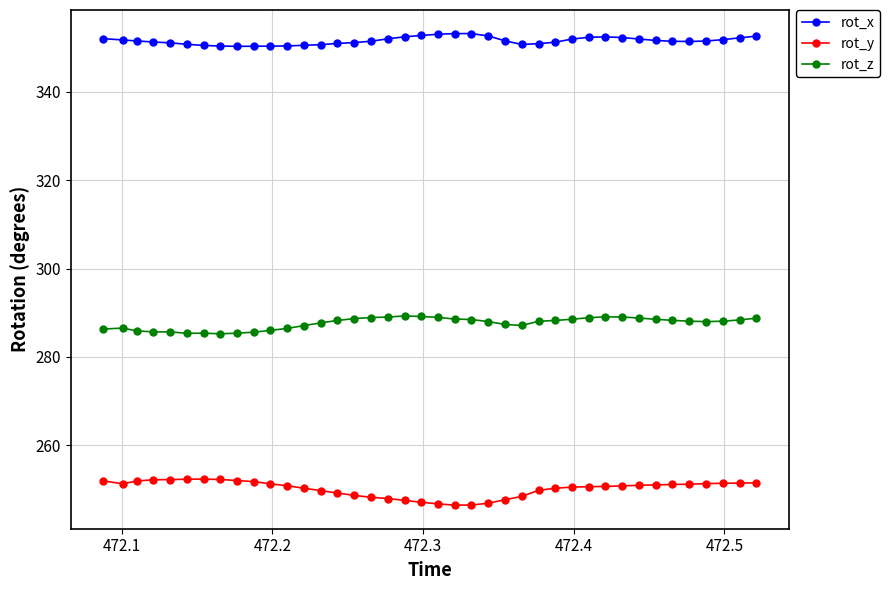

At how many categories does at least one series exceed 268?

40